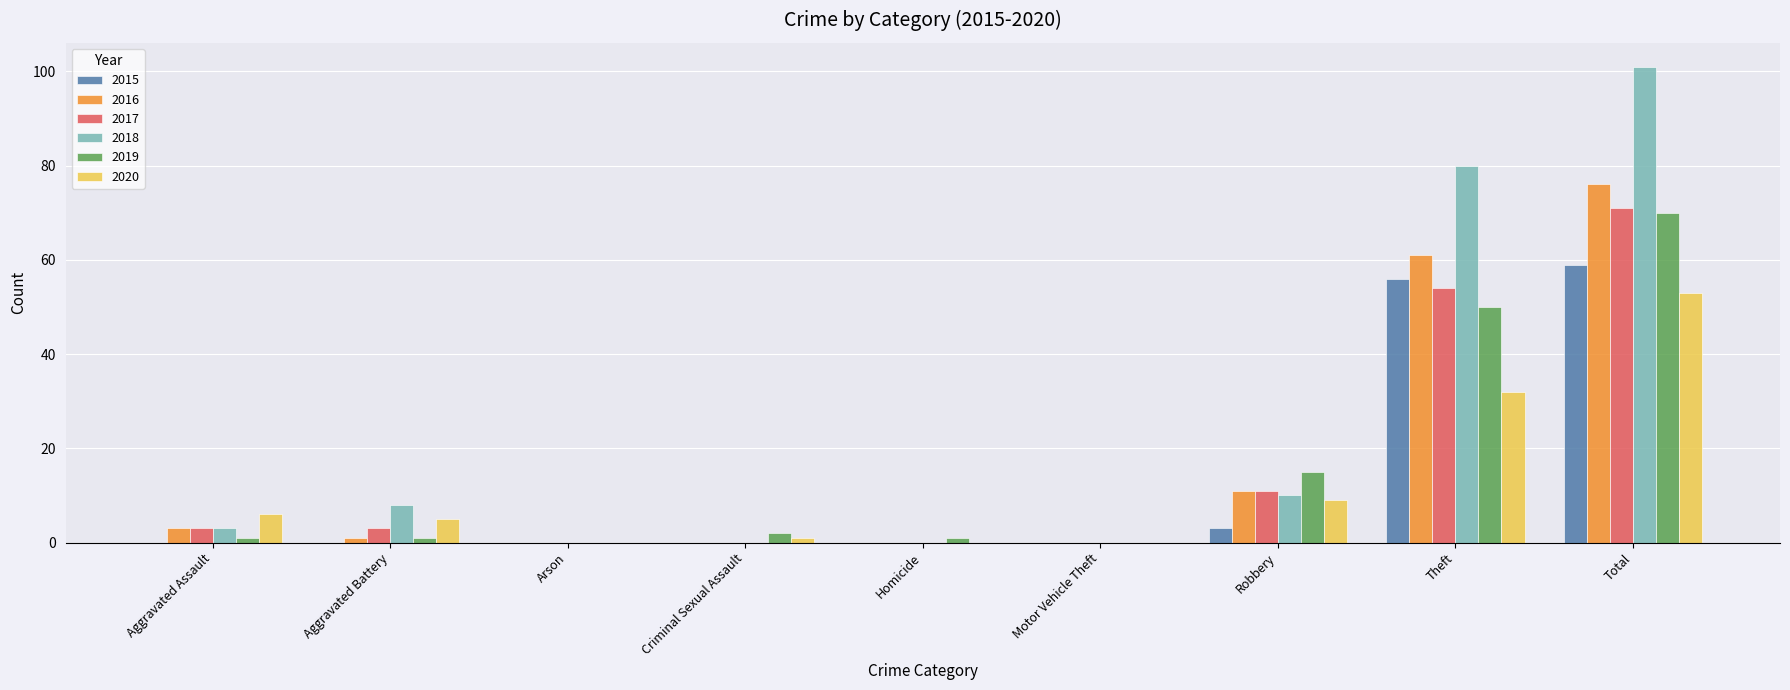

Which series has the largest total across all categories?

2018